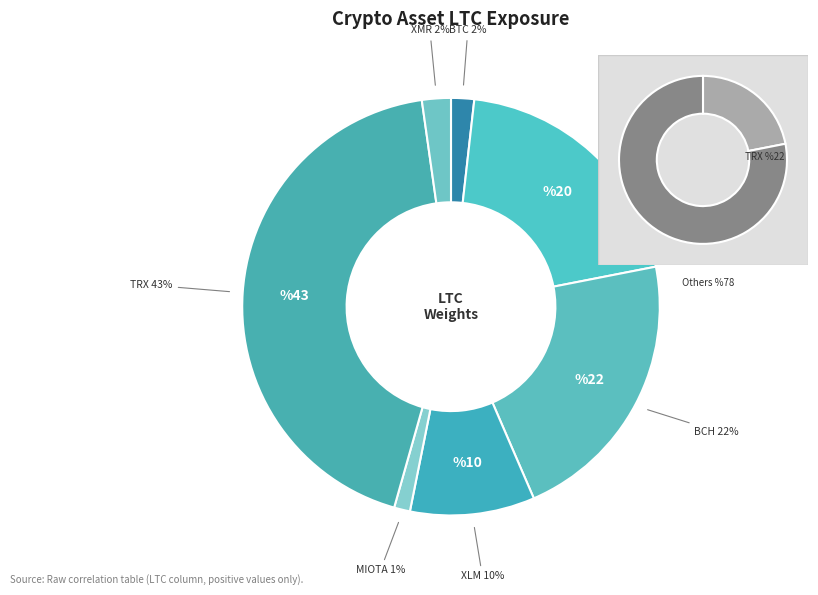

What percentage is NOT represented by XMR?

97.8%